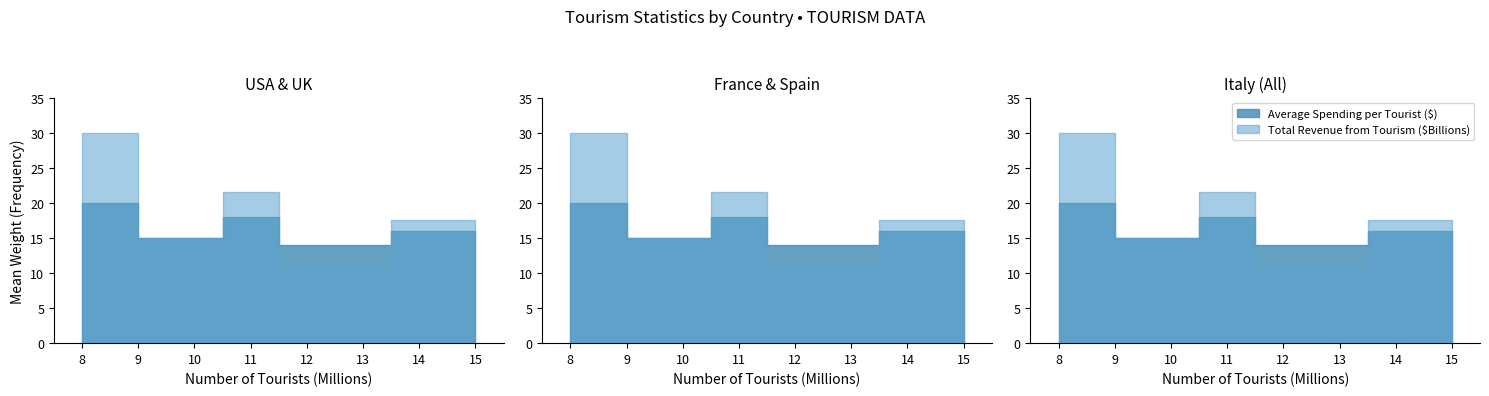

Rank the categories by Average Spending per Tourist ($) value from highest to lowest.

8, 11, 15, 10, 12